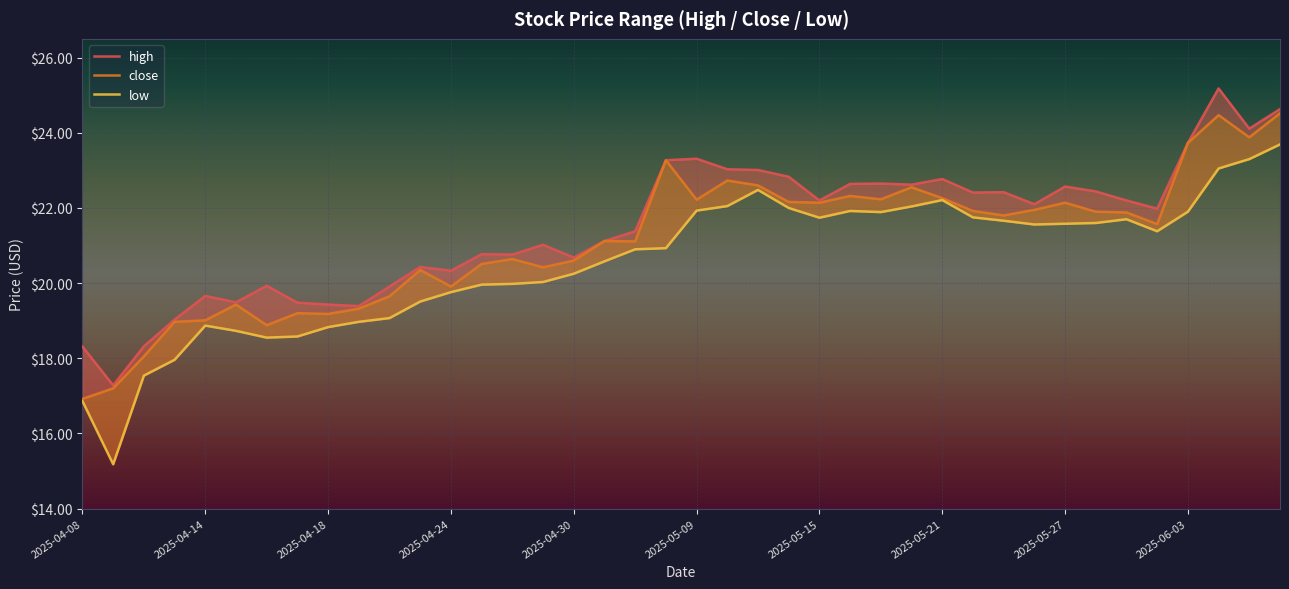

How many interior local valleys does the close series have?

11